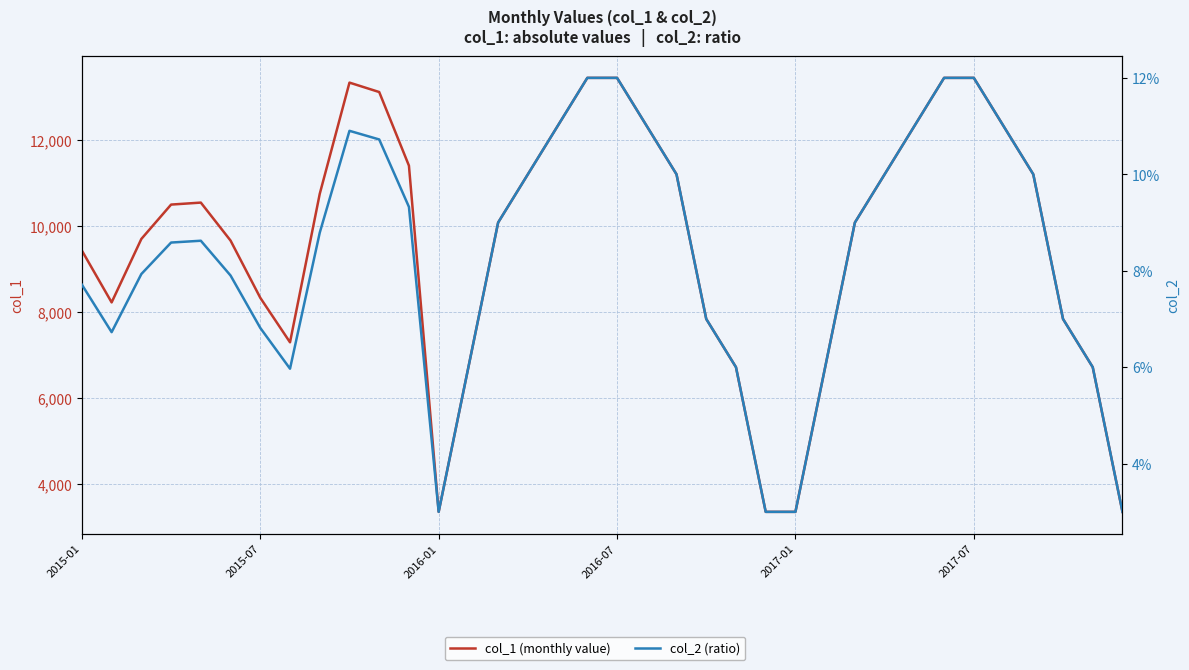

How many interior local valleys does the col_2 (ratio) series have?

3